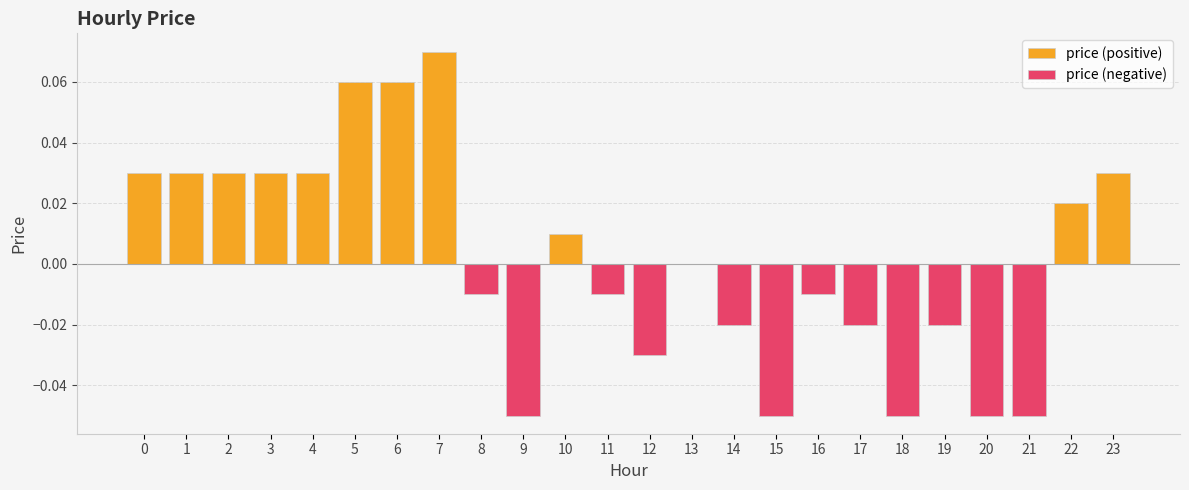

List the labels in order of price (negative) value, smallest first.

9, 15, 18, 20, 21, 12, 14, 17, 19, 8, 11, 16